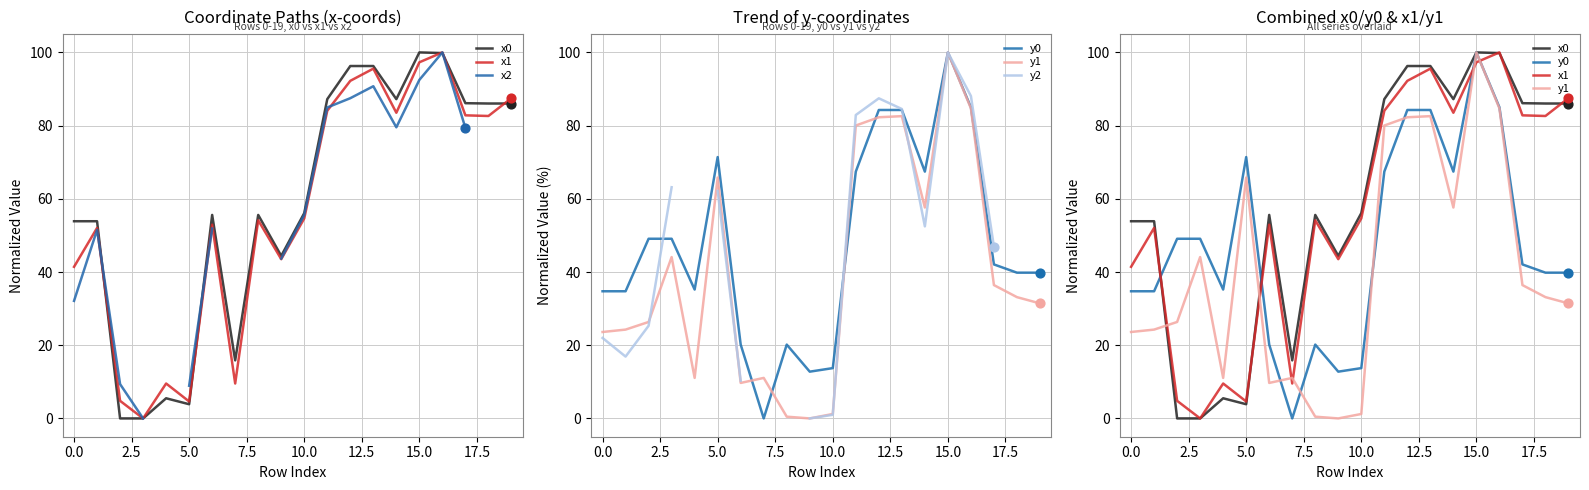

Which series reaches the minimum Y coordinate?

x0